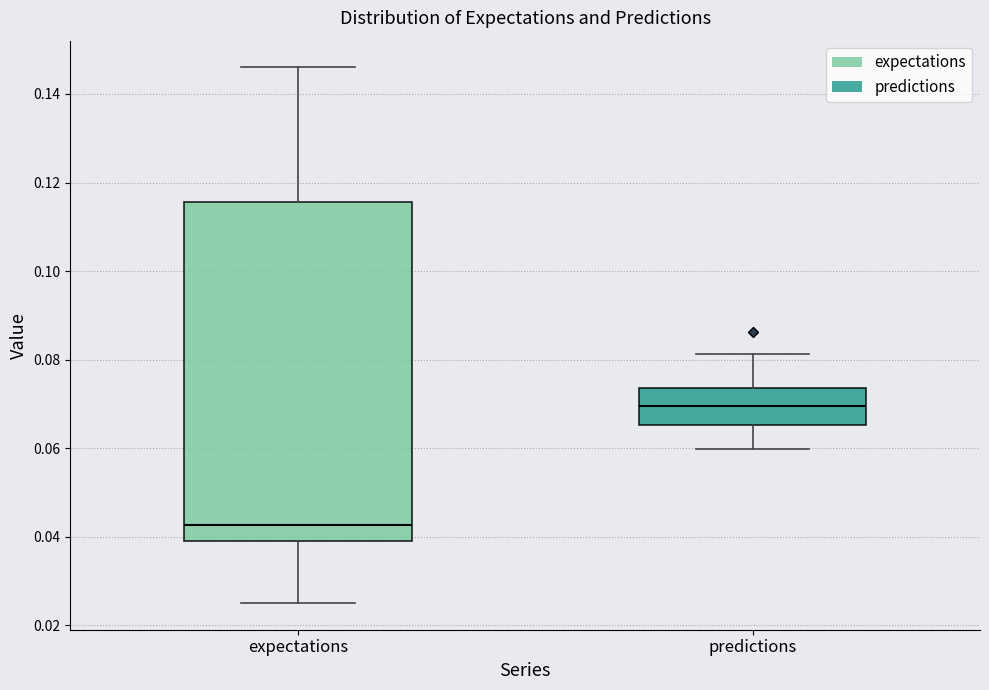

Which box has the lowest median line?

expectations